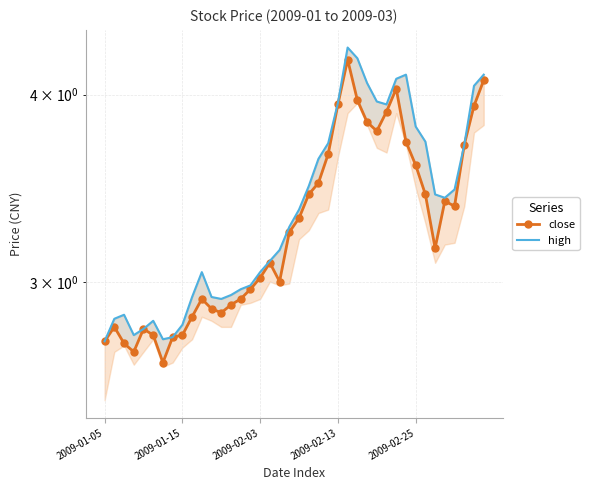

True or false: high and close cross at least once.

False